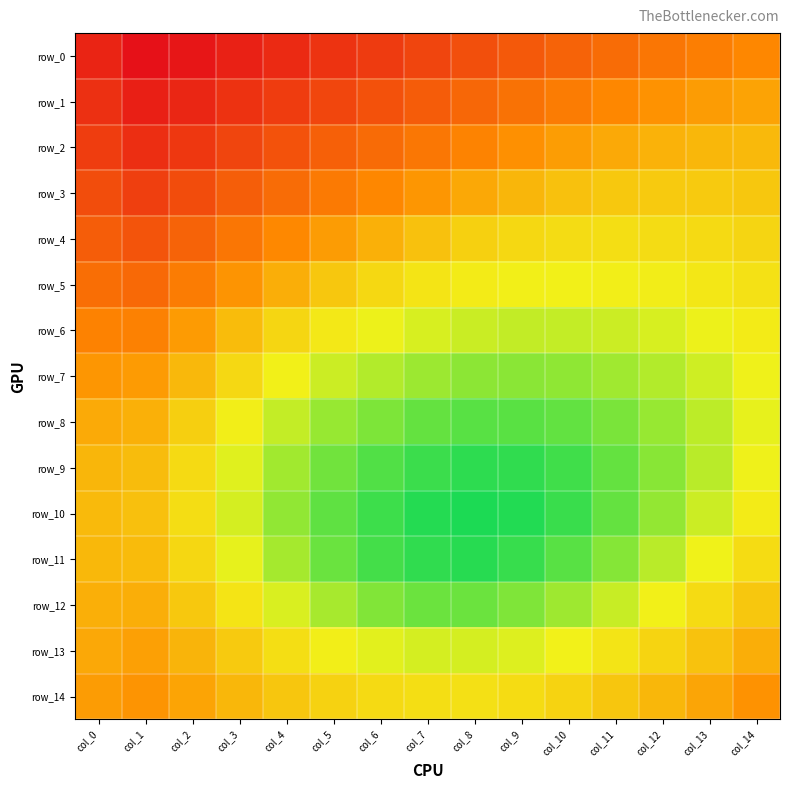

Reading left to right, extract all data points from this chart.

row_0: 0.9	0.9	0.9	0.9	0.9	0.9	0.9	0.9	0.9	0.9	0.8	0.8	0.8	0.8	0.8
row_1: 0.9	0.9	0.9	0.9	0.9	0.9	0.9	0.9	0.8	0.8	0.8	0.8	0.8	0.8	0.8
row_2: 0.9	0.9	0.9	0.9	0.9	0.8	0.8	0.8	0.8	0.8	0.8	0.8	0.8	0.8	0.8
row_3: 0.9	0.9	0.9	0.8	0.8	0.8	0.8	0.8	0.8	0.8	0.8	0.8	0.8	0.8	0.8
row_4: 0.9	0.9	0.8	0.8	0.8	0.8	0.8	0.8	0.7	0.7	0.7	0.7	0.7	0.7	0.7
row_5: 0.8	0.8	0.8	0.8	0.8	0.8	0.7	0.7	0.7	0.7	0.7	0.7	0.7	0.7	0.7
row_6: 0.8	0.8	0.8	0.8	0.7	0.7	0.7	0.7	0.7	0.7	0.7	0.7	0.7	0.7	0.7
row_7: 0.8	0.8	0.8	0.7	0.7	0.7	0.7	0.7	0.7	0.7	0.7	0.7	0.7	0.7	0.7
row_8: 0.8	0.8	0.7	0.7	0.7	0.7	0.7	0.7	0.7	0.7	0.7	0.7	0.7	0.7	0.7
row_9: 0.8	0.8	0.7	0.7	0.7	0.7	0.7	0.7	0.7	0.7	0.7	0.7	0.7	0.7	0.7
row_10: 0.8	0.8	0.7	0.7	0.7	0.7	0.7	0.7	0.7	0.7	0.7	0.7	0.7	0.7	0.7
row_11: 0.8	0.8	0.7	0.7	0.7	0.7	0.7	0.7	0.7	0.7	0.7	0.7	0.7	0.7	0.7
row_12: 0.8	0.8	0.8	0.7	0.7	0.7	0.7	0.7	0.7	0.7	0.7	0.7	0.7	0.7	0.8
row_13: 0.8	0.8	0.8	0.8	0.7	0.7	0.7	0.7	0.7	0.7	0.7	0.7	0.7	0.8	0.8
row_14: 0.8	0.8	0.8	0.8	0.8	0.7	0.7	0.7	0.7	0.7	0.7	0.8	0.8	0.8	0.8